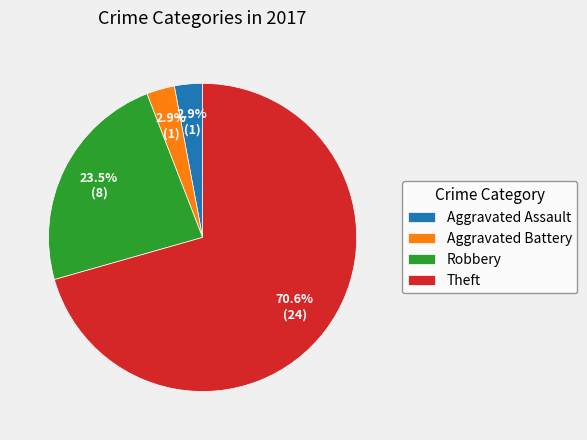

What is the largest slice in the pie chart?

Theft